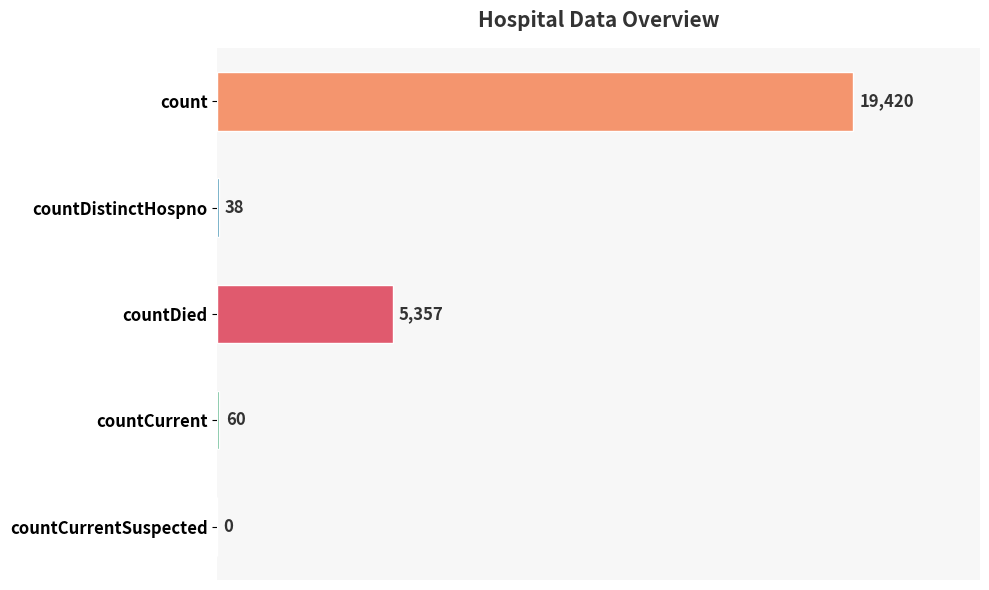

Reading top to bottom, transcribe all the data shown in this chart.

count=19420	countDistinctHospno=38	countDied=5357	countCurrent=60	countCurrentSuspected=0